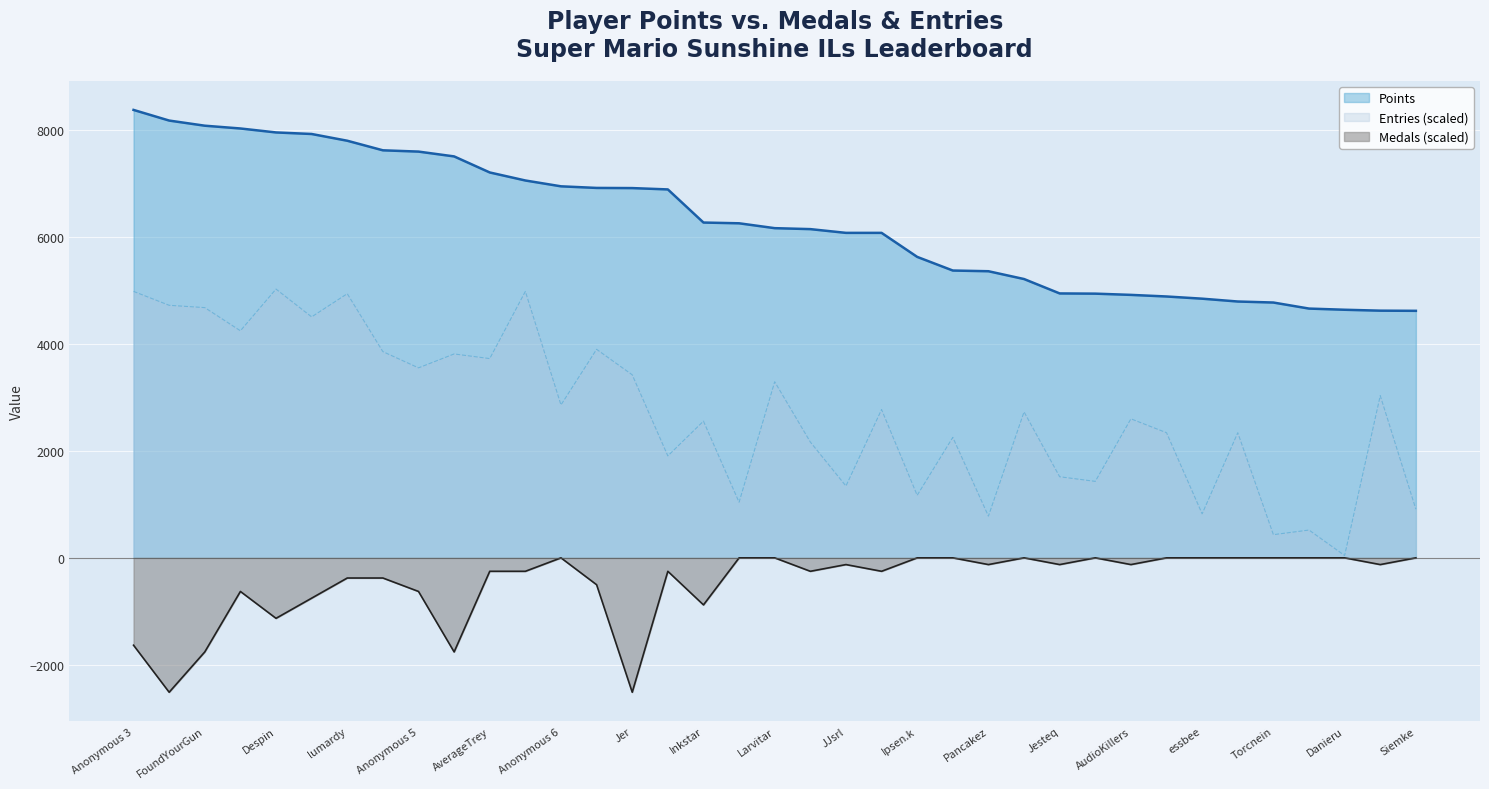

At which category is the sum across all series the highest?

lumardy